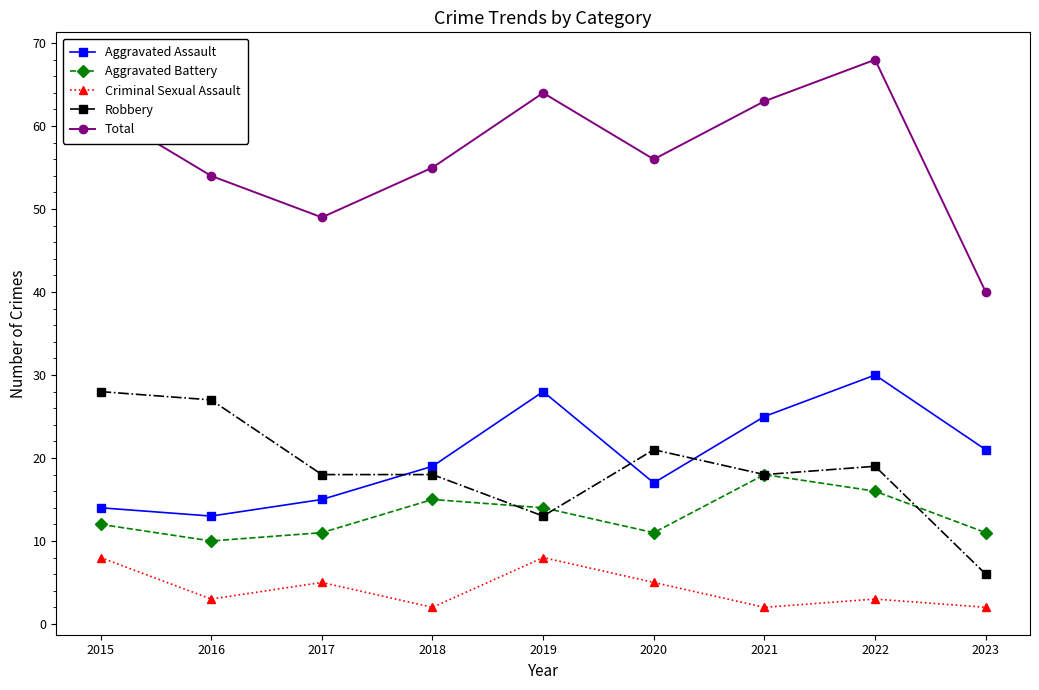

What is the greatest value displayed?

68